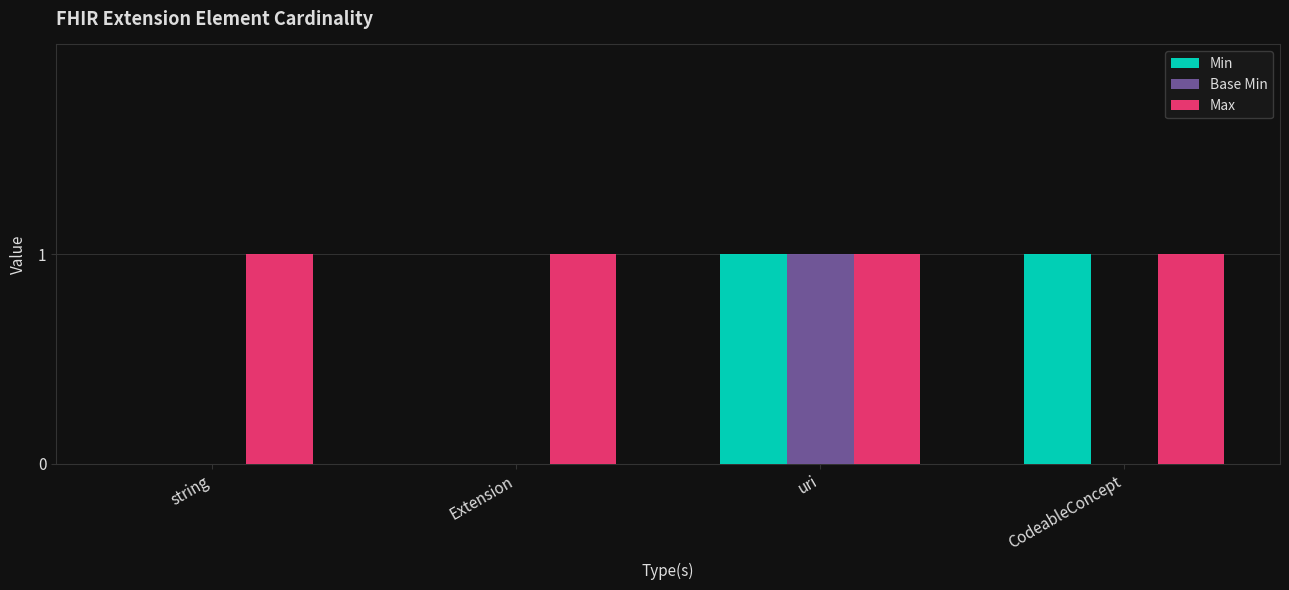

The value of Min at uri is 1. True or false?

True